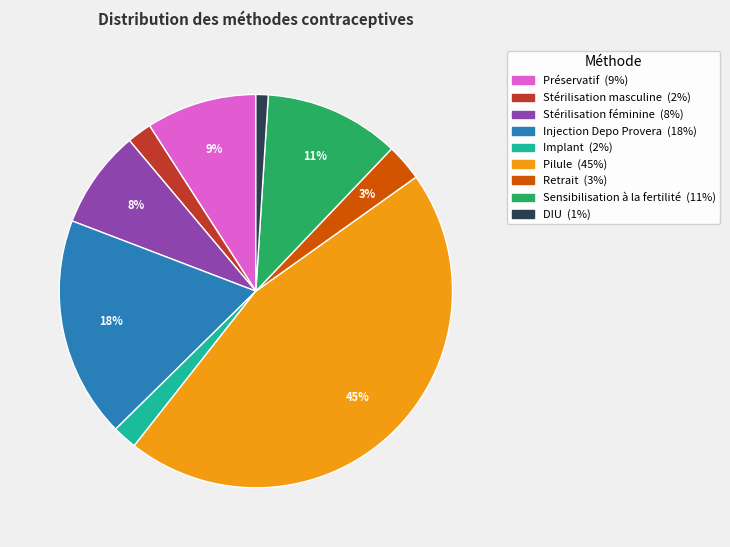

Combined, do Implant and Injection Depo Provera account for over 50%?

No